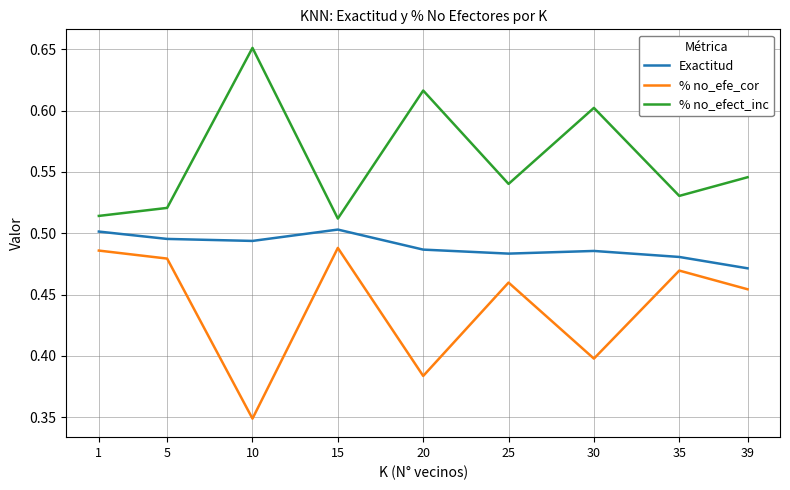

At 20, list the series in order from largest to smallest.

% no_efect_inc, Exactitud, % no_efe_cor